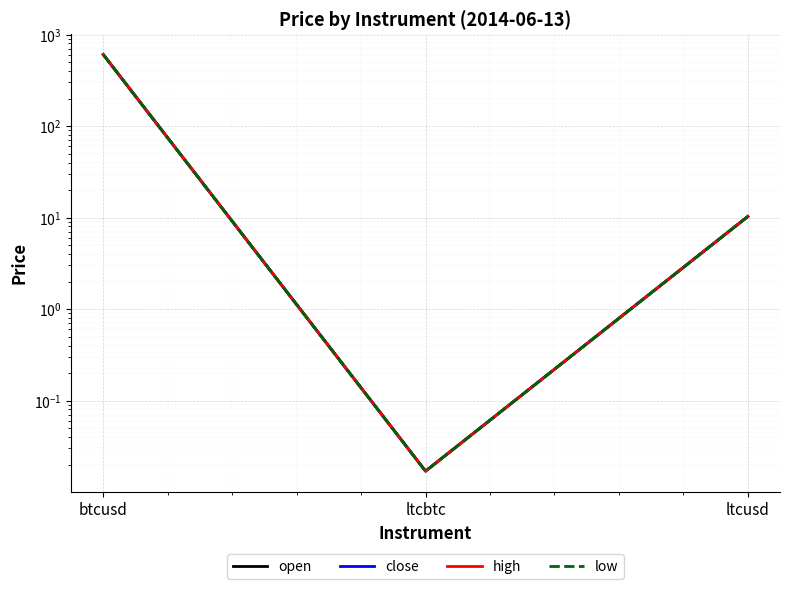

What position from the left is ltcbtc?

2